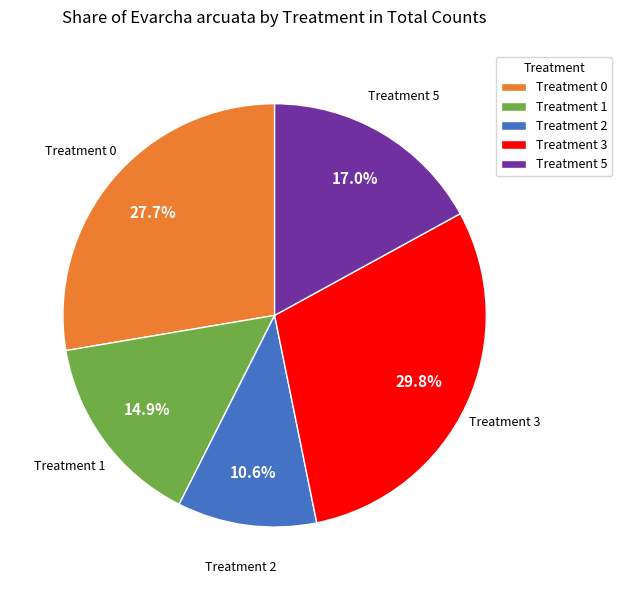

Combined, do Treatment 0 and Treatment 5 account for over 50%?

No